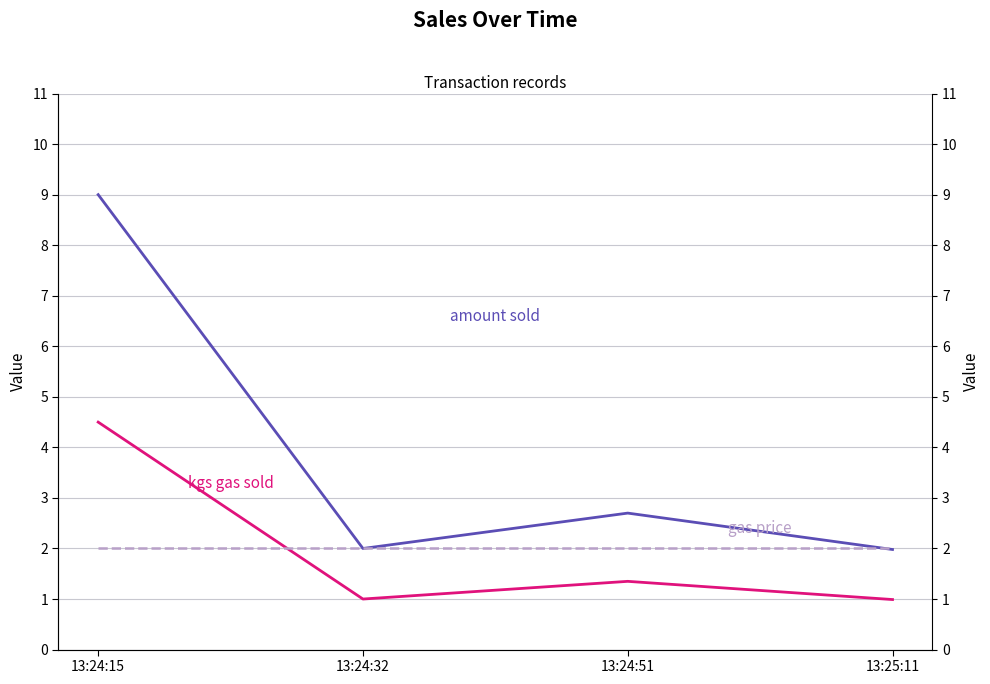

At how many categories does at least one series exceed 2?

2